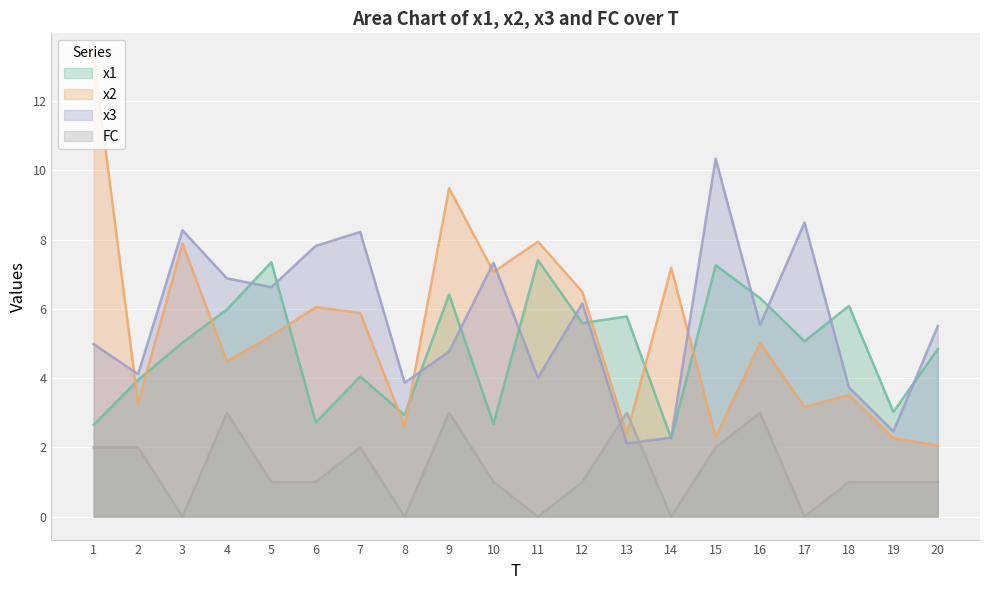

True or false: x3 has a value of 3.6 at 12.

False